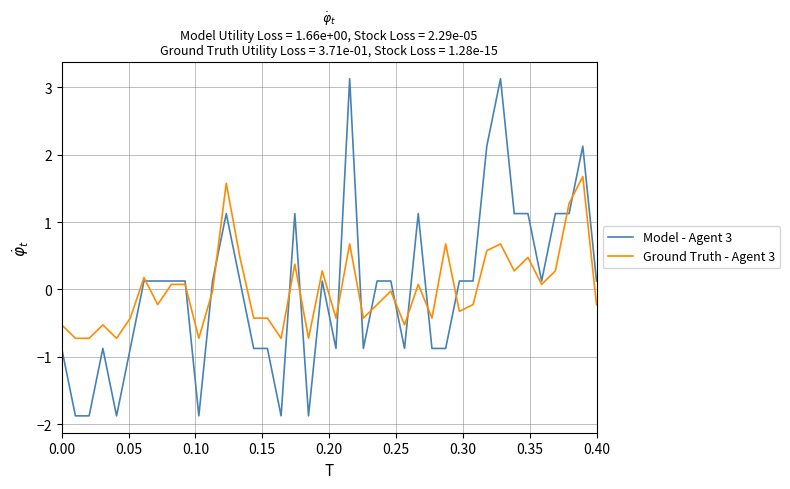

What is the minimum value shown in the chart?

-1.9